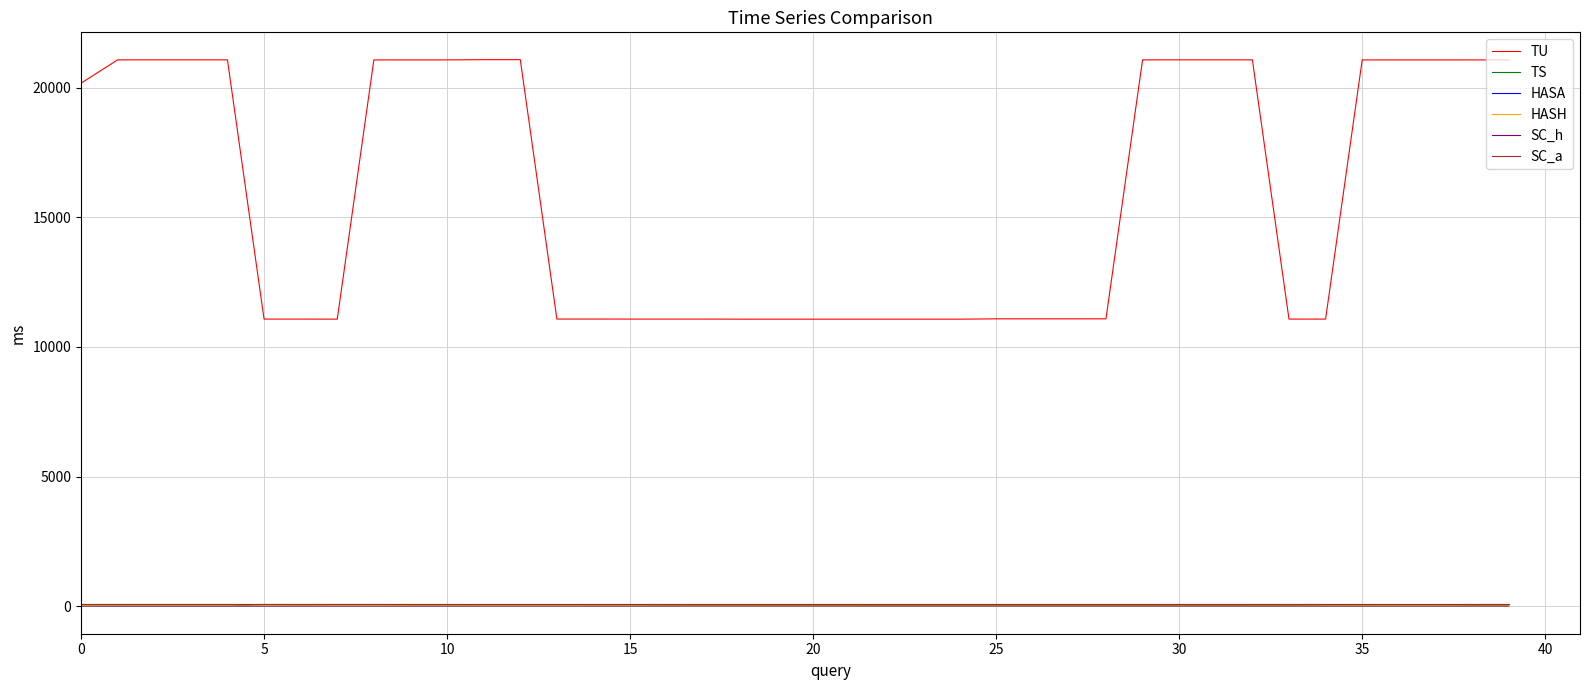

Which series has the largest range (max minus min)?

TU